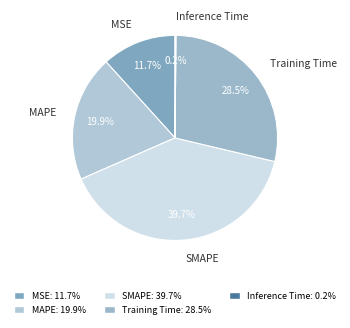

Which has a higher value, MAPE or SMAPE?

SMAPE